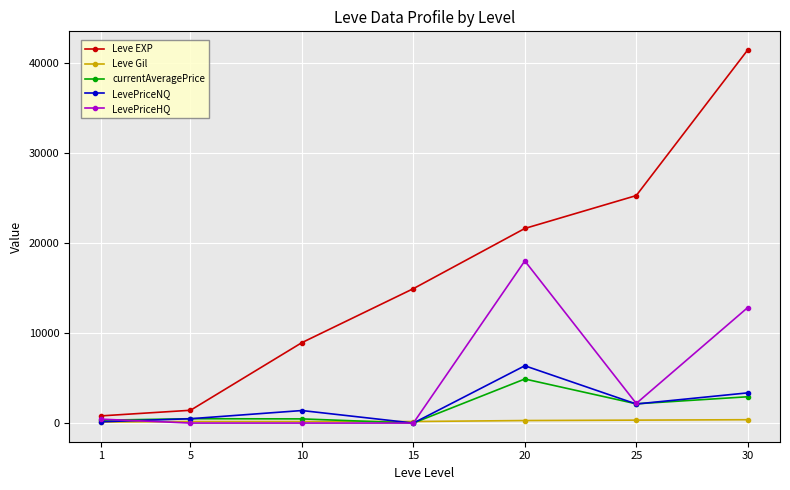

How many series are shown in this chart?

5